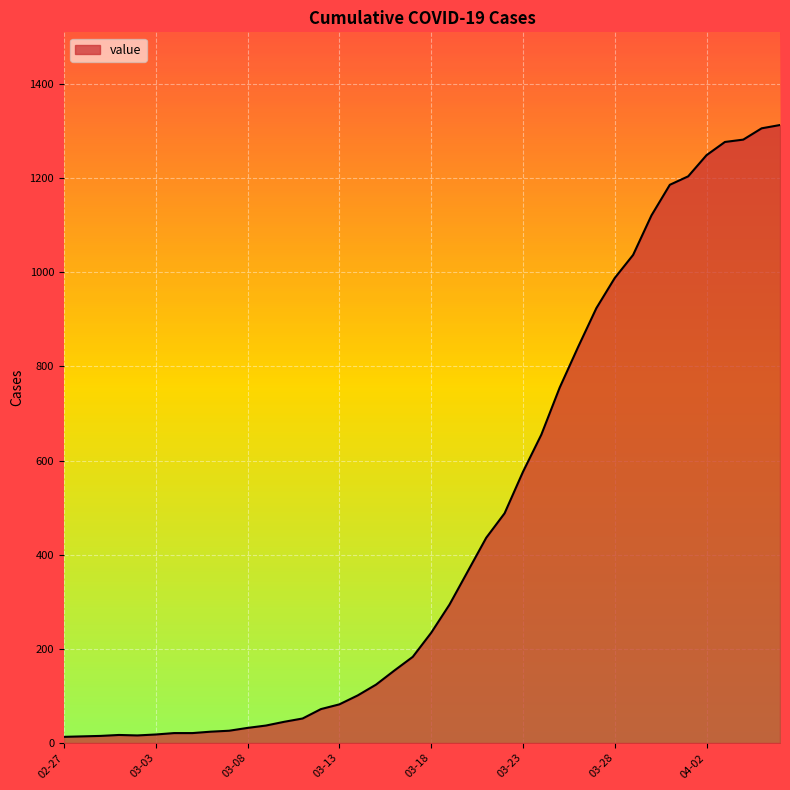

What is the greatest value displayed?

1313